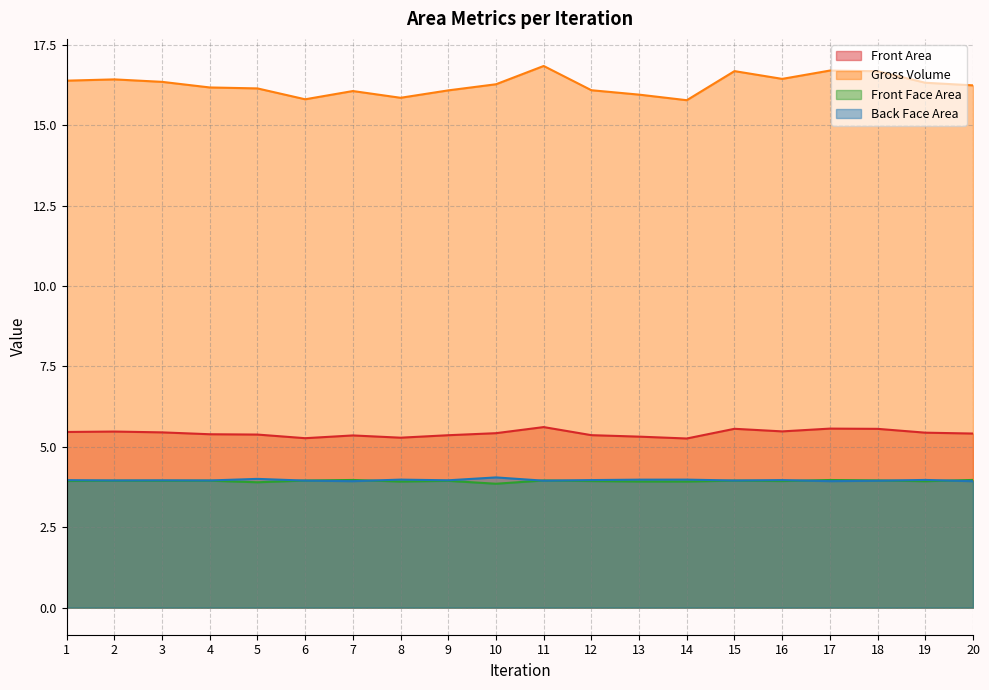

What is the average value of the Front Face Area series?

3.9